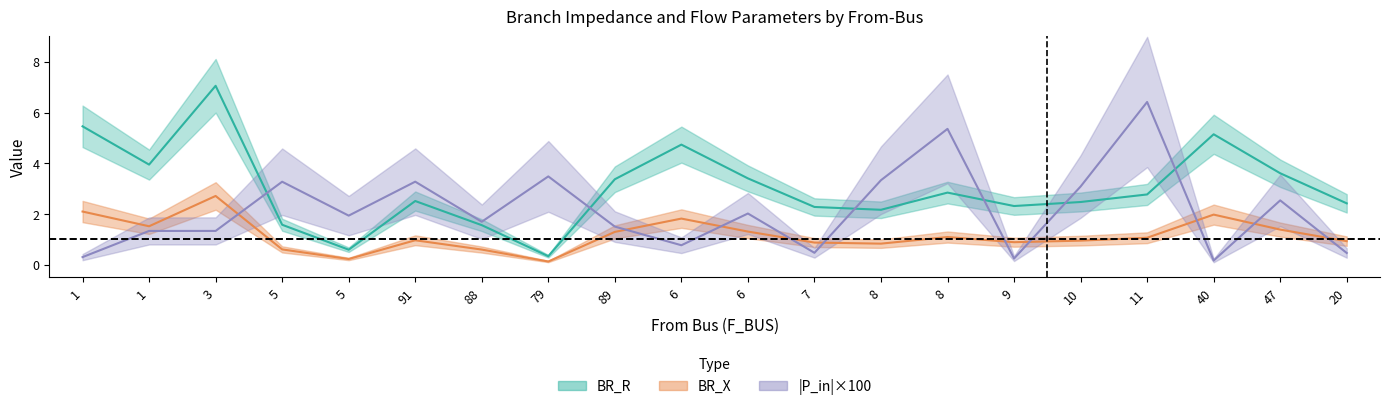

True or false: BR_X and BR_R intersect in this chart.

False